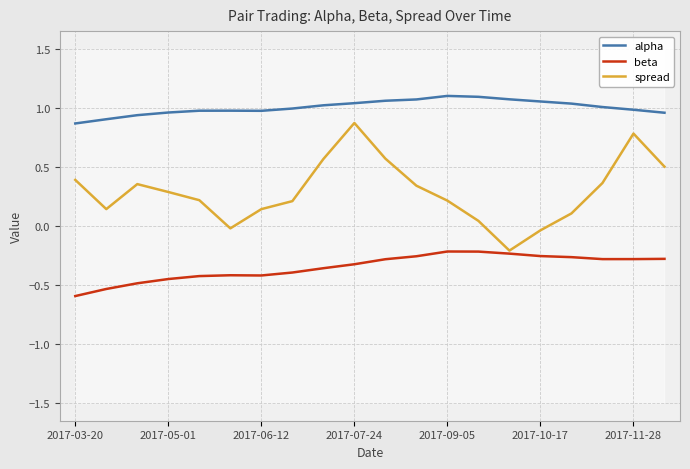

How many interior local peaks does the alpha series have?

2